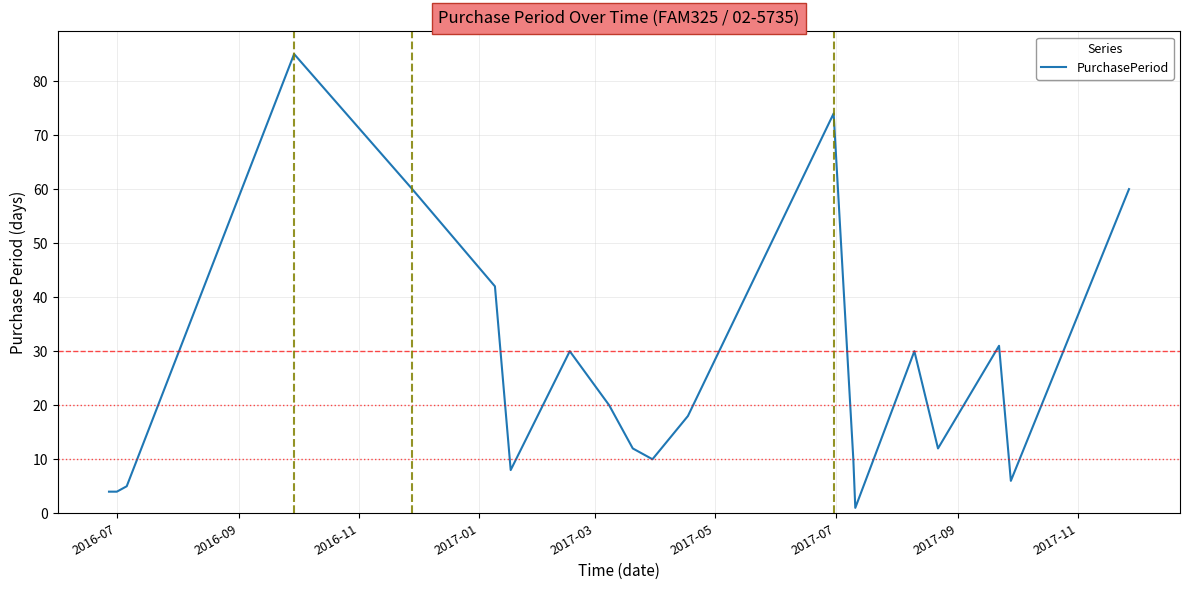

What is the greatest value displayed?

85